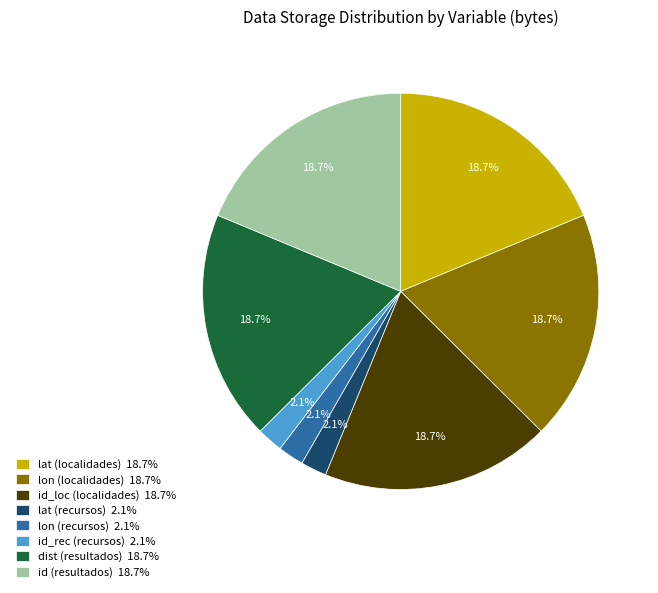

The lon (recursos) slice represents 2% of the pie. True or false?

True